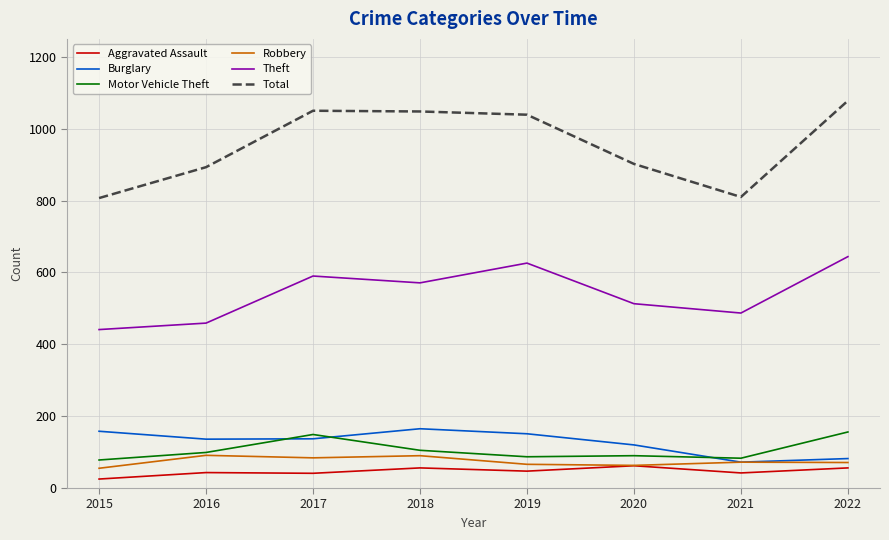

Where does the Theft series first go above 571?

2017